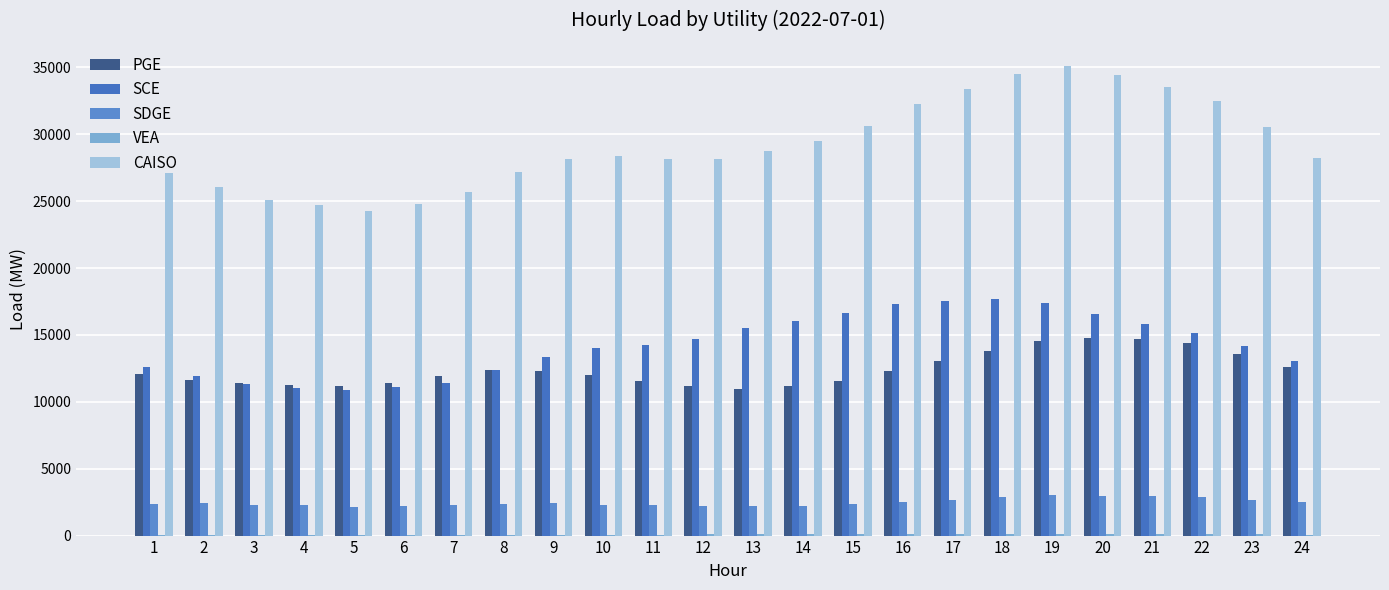

What is the total value across all series at 19?

70157.8